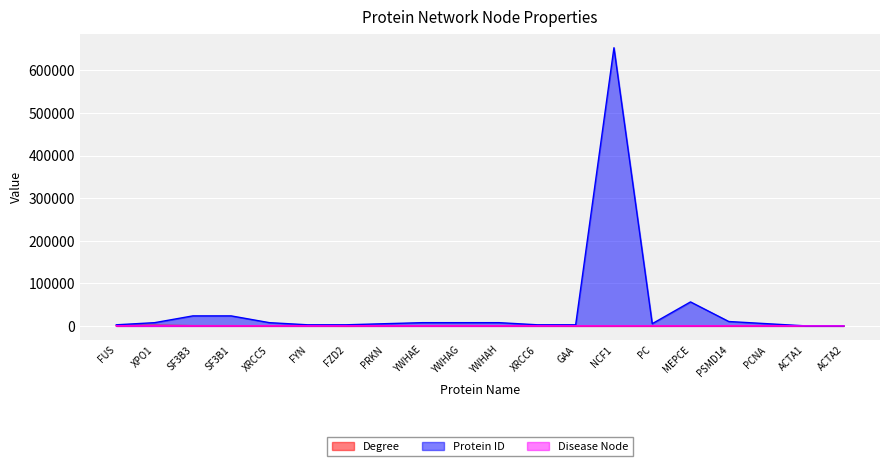

Rank the series at SF3B3 from highest to lowest value.

Protein ID, Degree, Disease Node